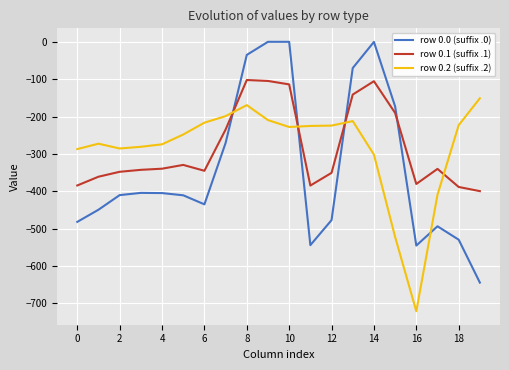

List the series in order of their peak value, lowest first.

row 0.2 (suffix .2), row 0.1 (suffix .1), row 0.0 (suffix .0)